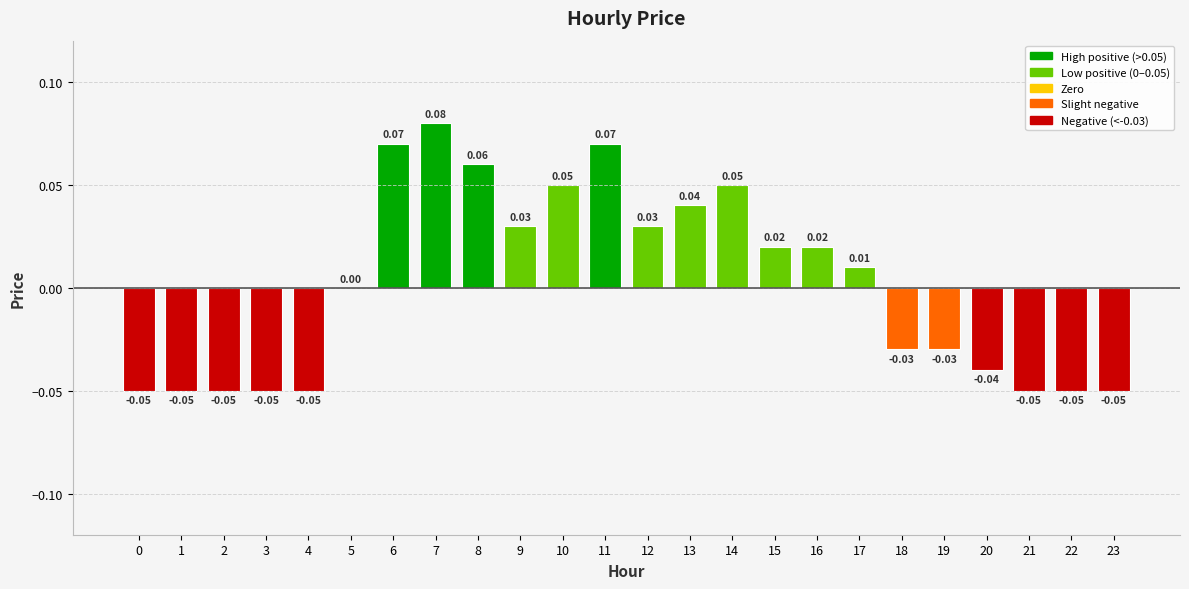

Is it true that the value at 2 is -0.0?

False